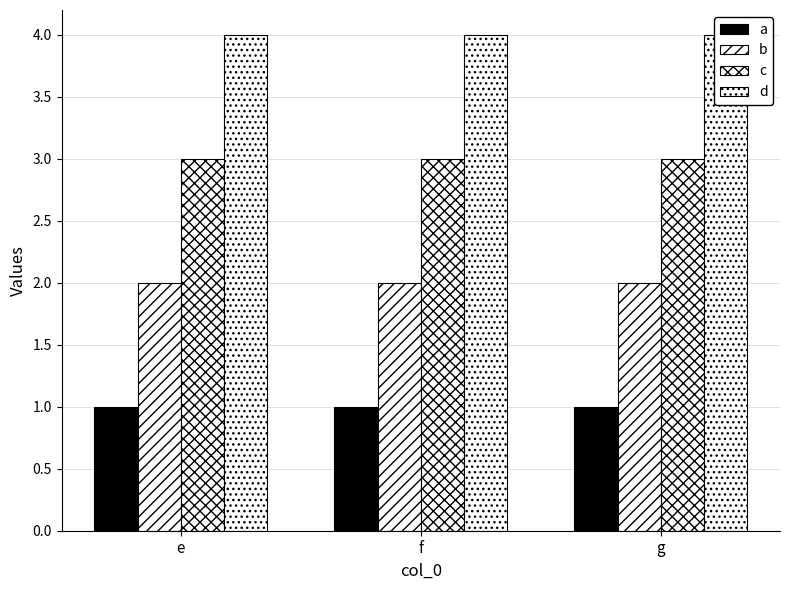

Count the number of categories in the chart.

3